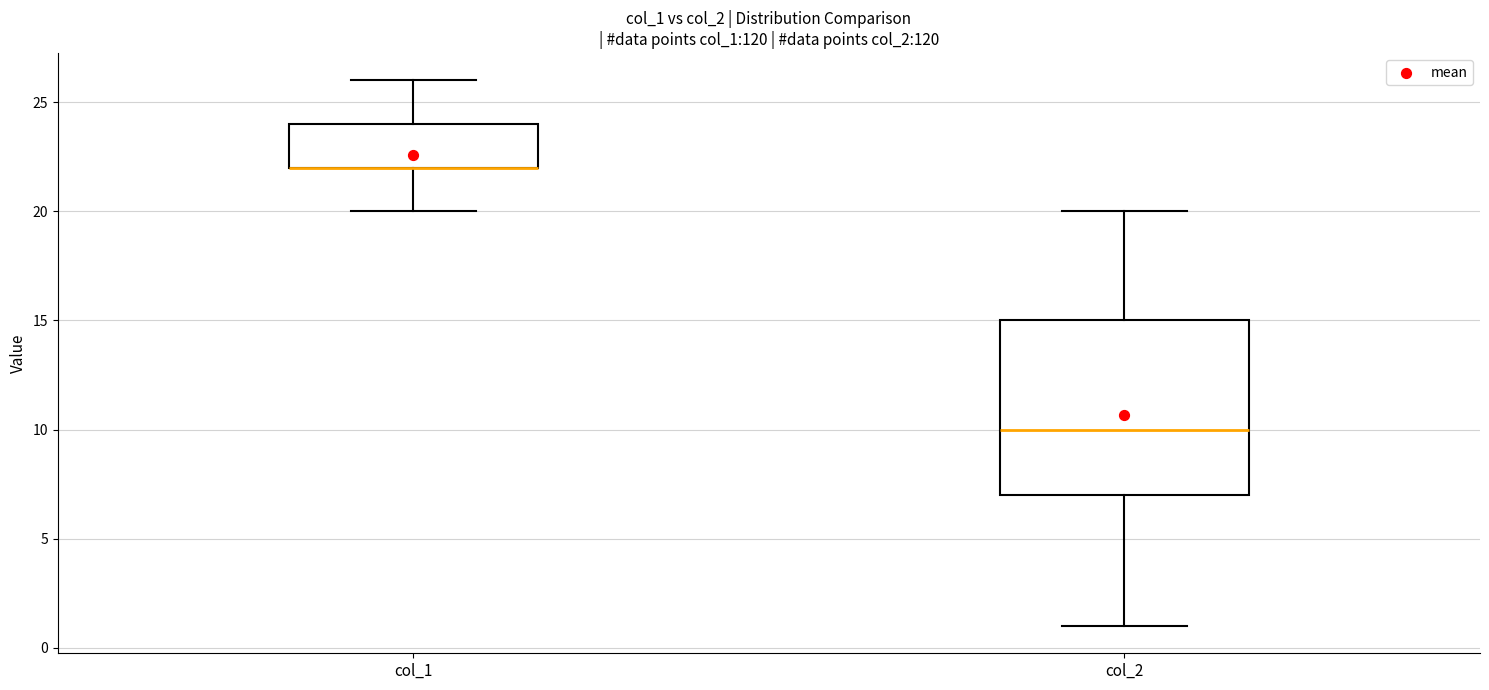

Reading left to right, transcribe this box plot: for each box, give where its median line is, the range the box spans, and where its two whiskers end, as read against the y-axis. The values are not printed on the chart, so give them approximately, as read against the axis.

col_1: median 22 (drawn on the box's lower edge), box 22 to 24, whiskers 20 to 26
col_2: median 10, box 7 to 15, whiskers 1 to 20